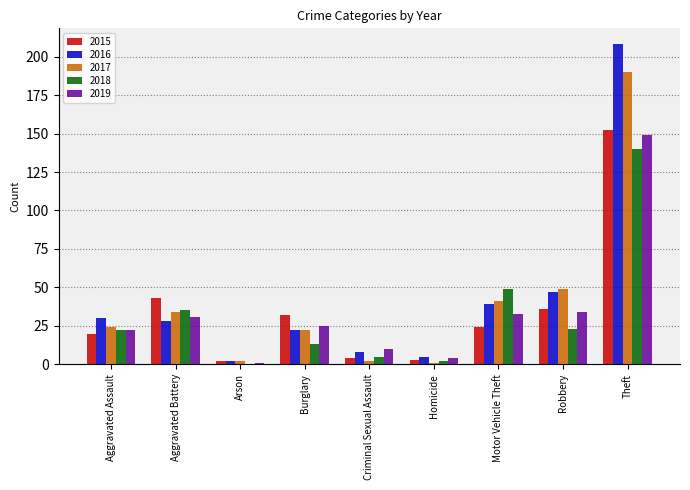

Is the value of 2017 at Motor Vehicle Theft greater than the value of 2019 at Criminal Sexual Assault?

Yes